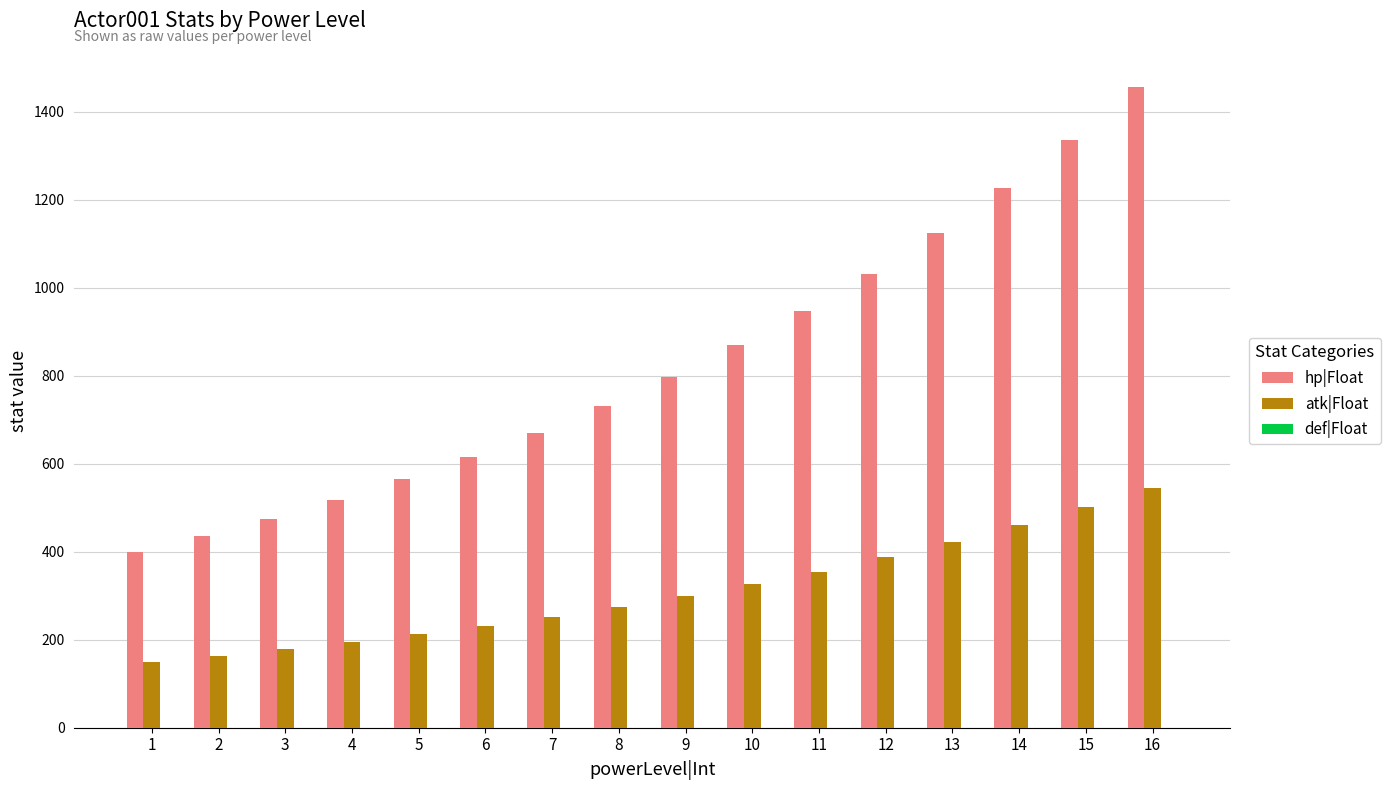

List the labels in order of atk|Float value, smallest first.

1, 2, 3, 4, 5, 6, 7, 8, 9, 10, 11, 12, 13, 14, 15, 16